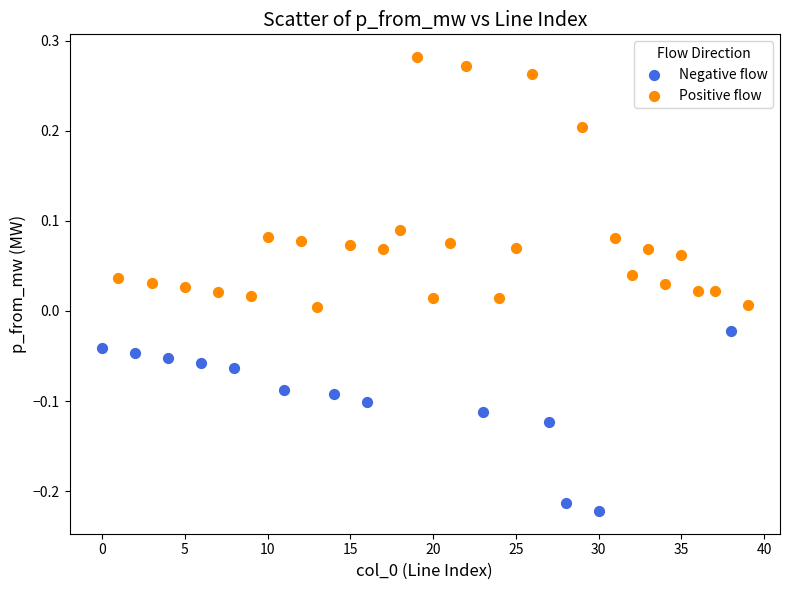

Which series has the largest Y range (max minus min)?

Positive flow